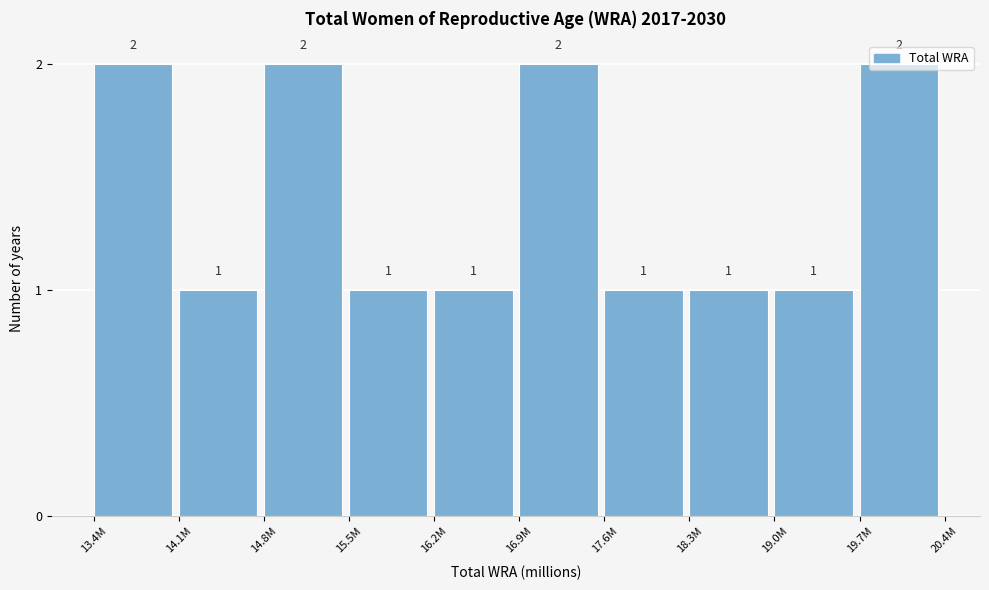

Count the values in the range 1 to 2.

10